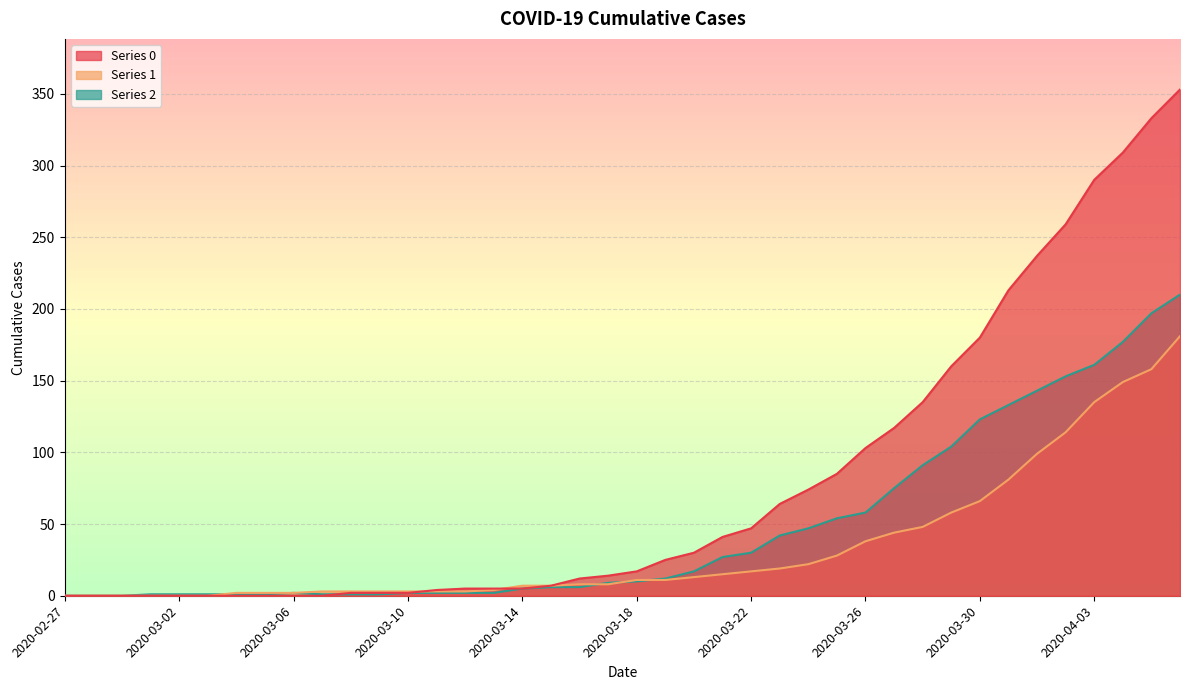

What is the difference between the maximum and minimum values in the 0 series?

353